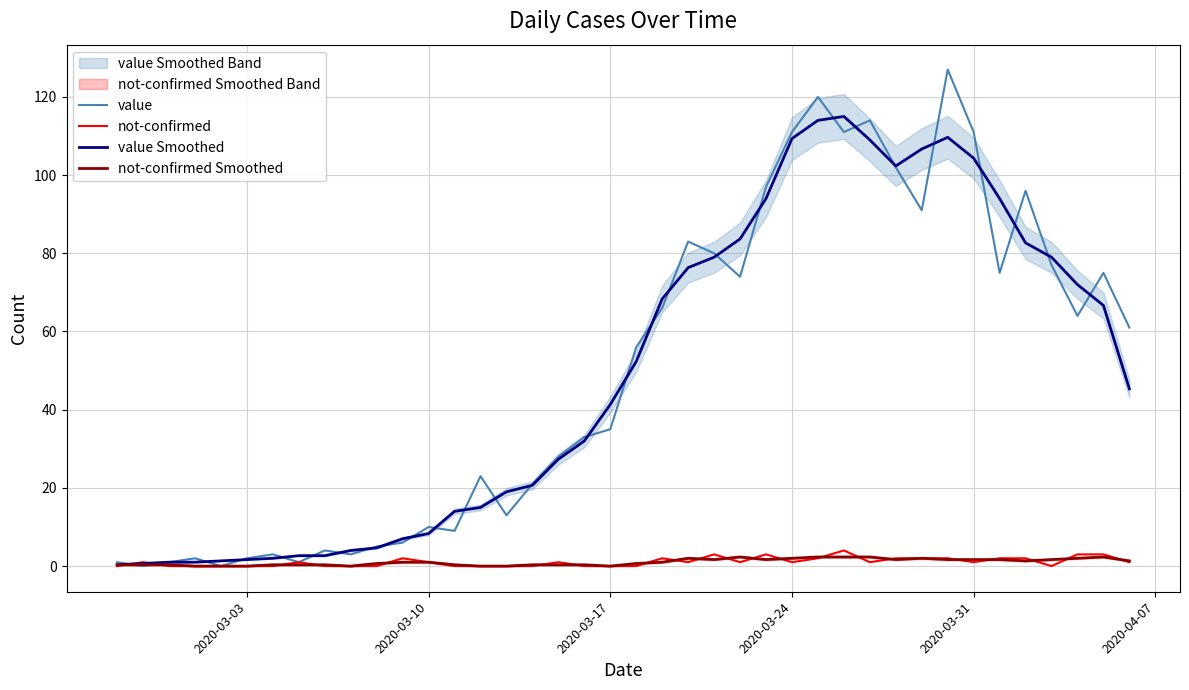

What is the difference between the maximum and minimum values in the value Smoothed series?

114.7